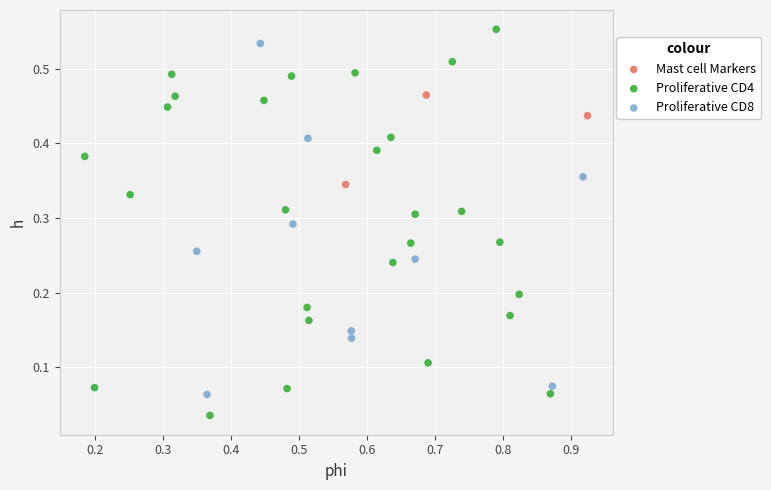

Which series reaches the minimum Y coordinate?

Proliferative CD4